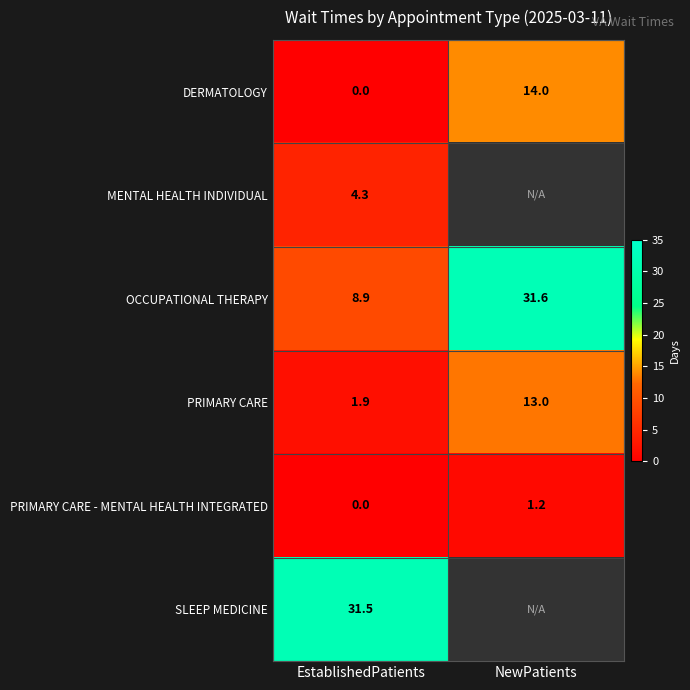

At which label does DERMATOLOGY reach its minimum?

EstablishedPatients